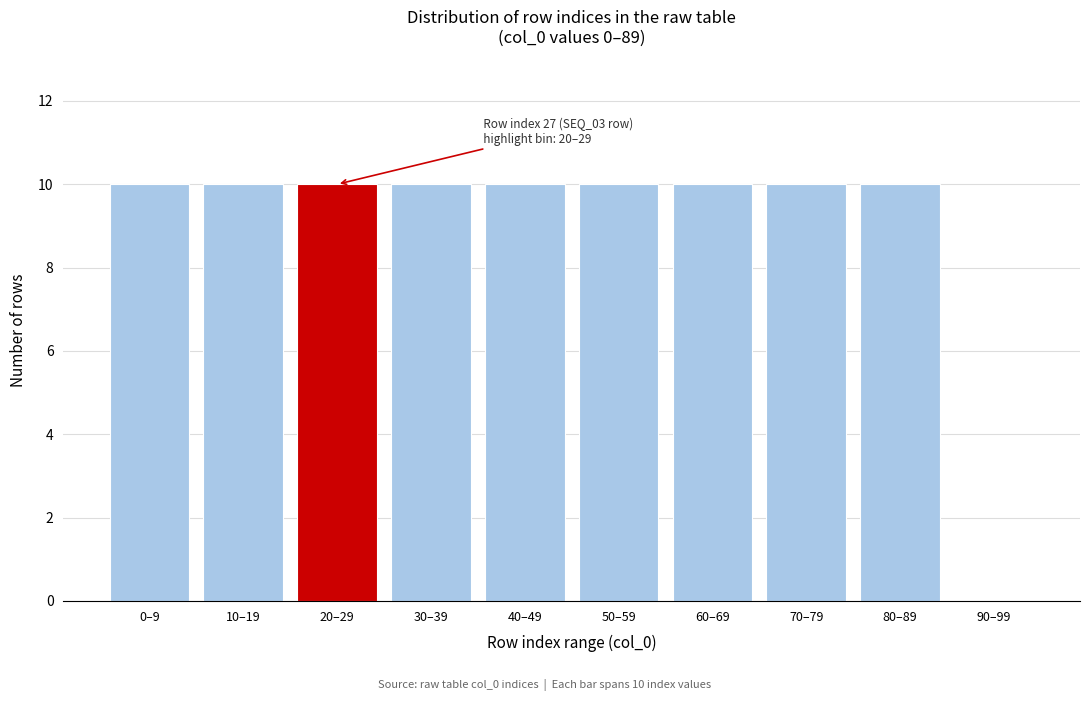

Reading left to right, list all the values displayed in this chart.

0–9=10	10–19=10	20–29=10	30–39=10	40–49=10	50–59=10	60–69=10	70–79=10	80–89=10	90–99=0